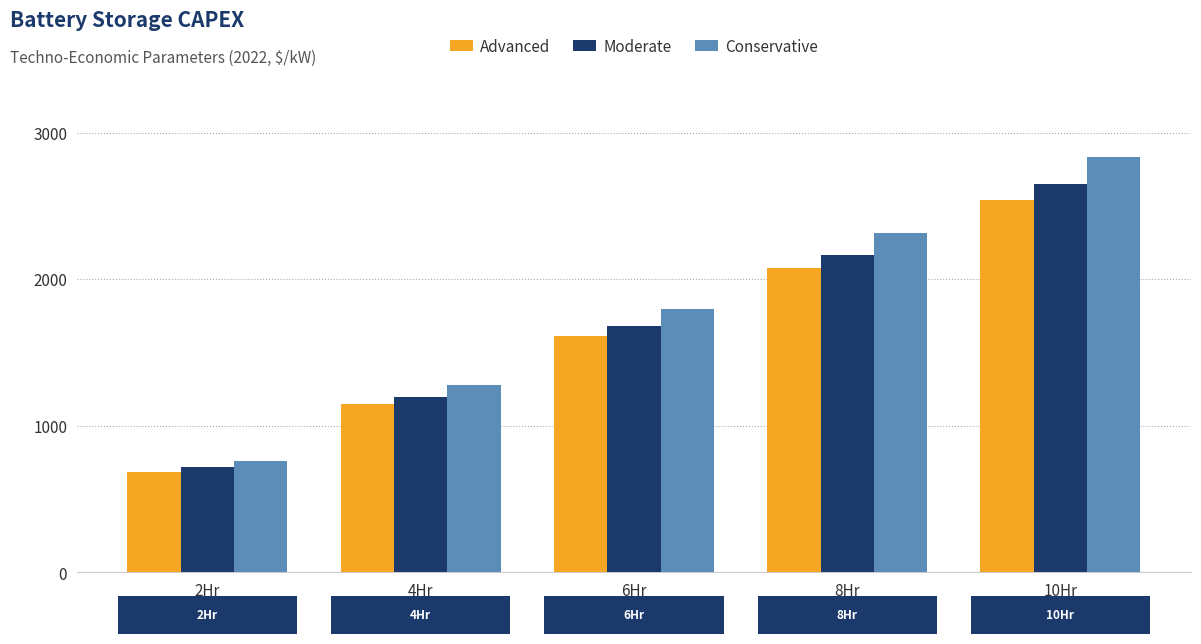

At how many categories does at least one series exceed 1940?

2